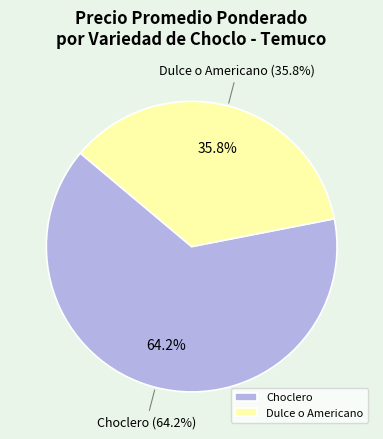

How many segments does this pie chart have?

2